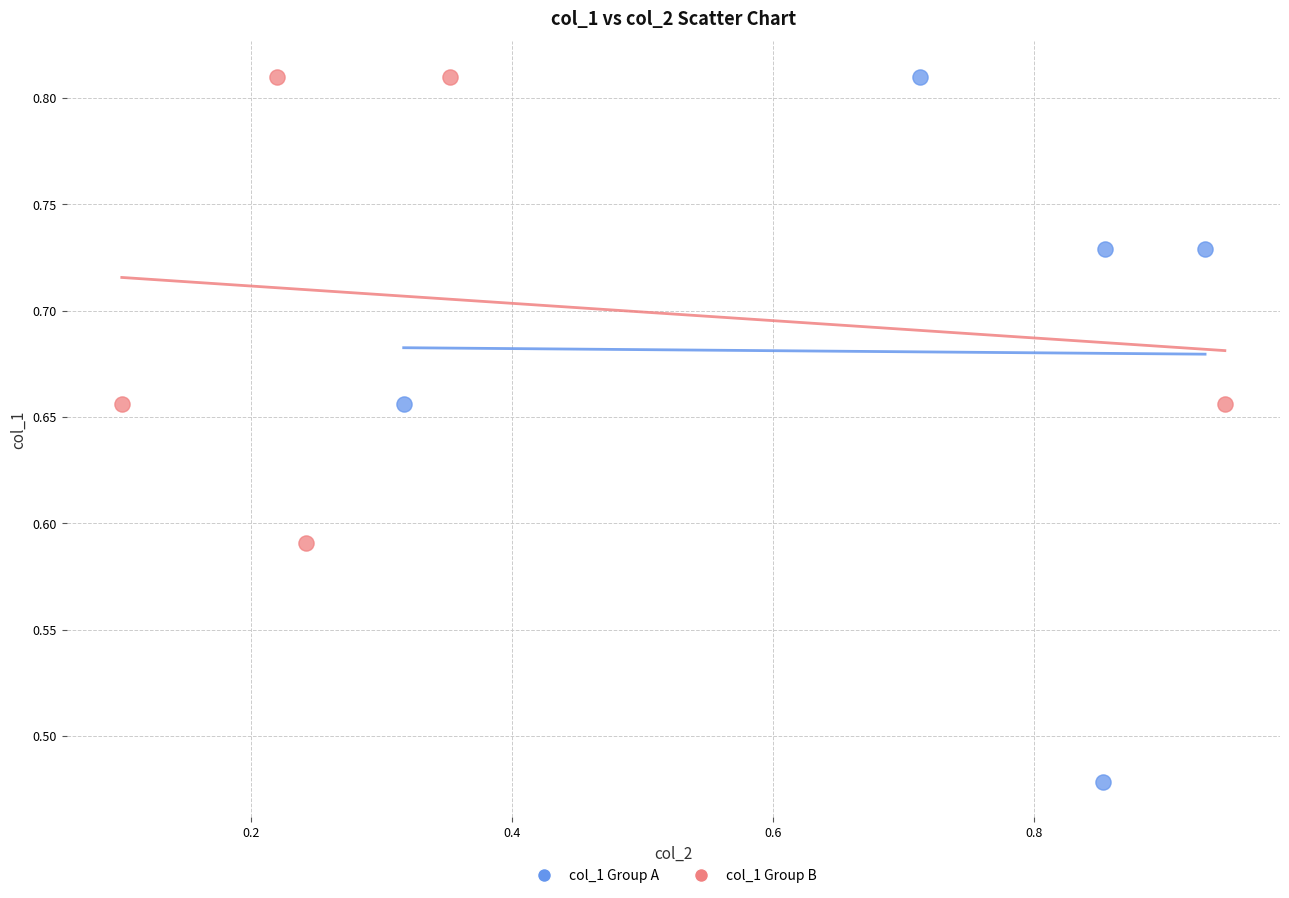

Which series contains the lowest Y value?

col_1 Group A